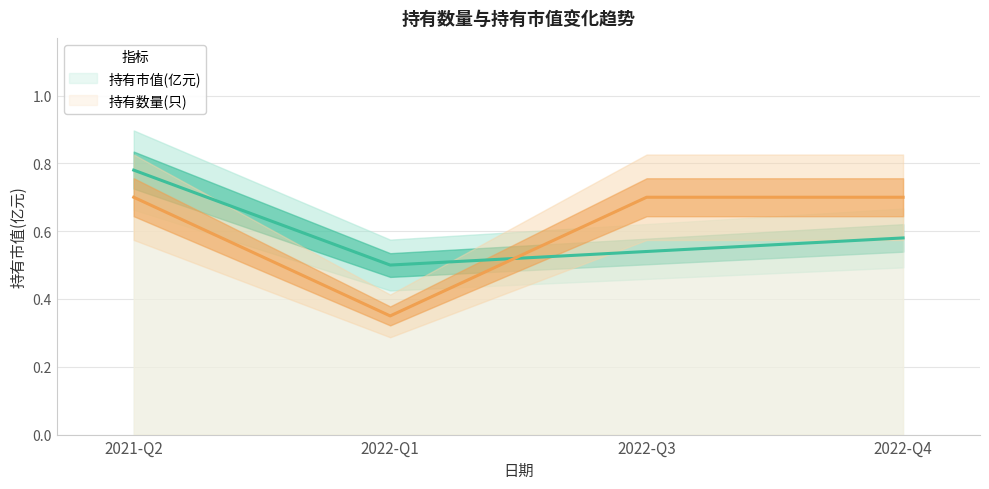

What is the lowest value of the 持有市值(亿元) series?

0.5